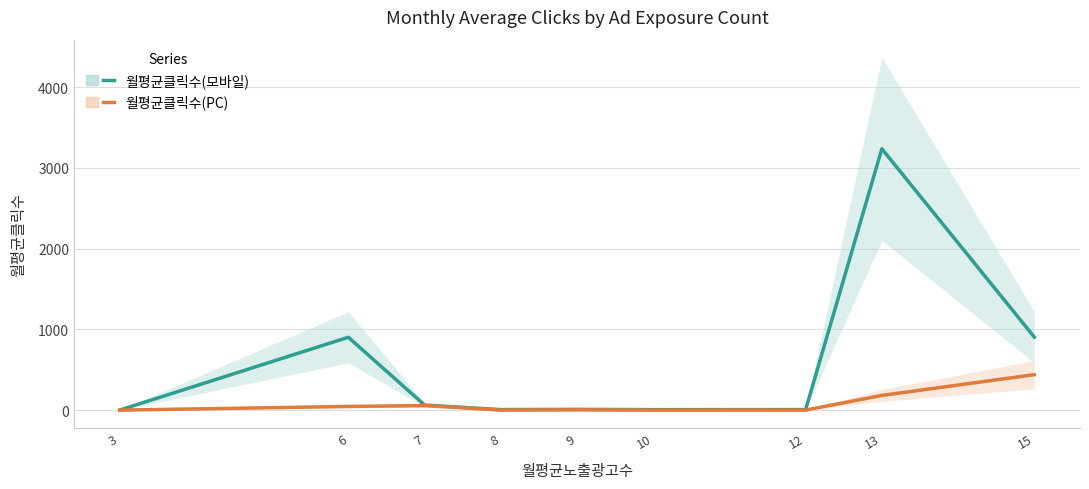

Which category has the lowest value across all series?

3